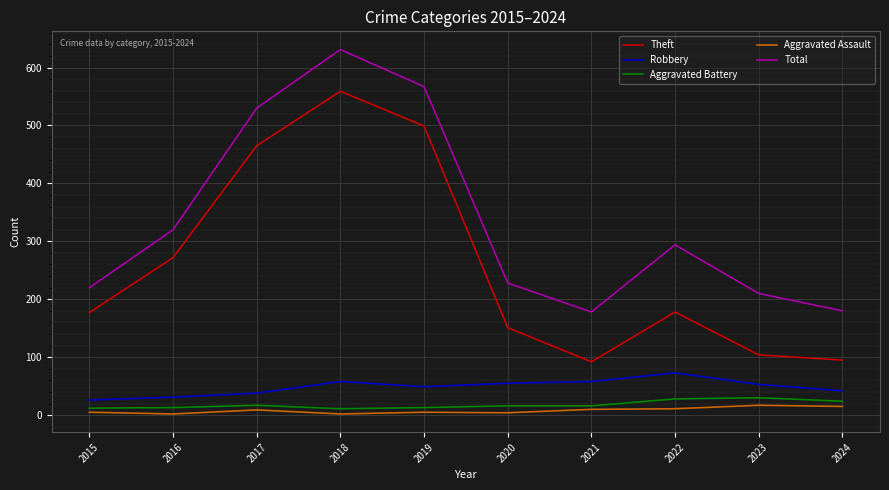

True or false: Theft and Aggravated Assault cross at least once.

False